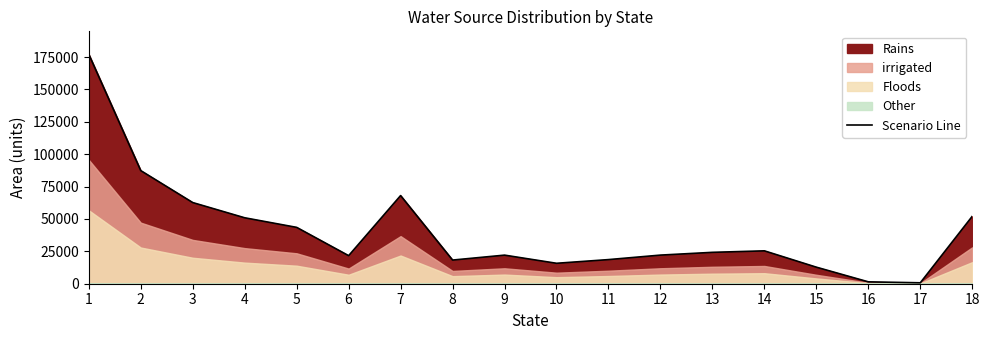

Which category has the highest value across all series?

1